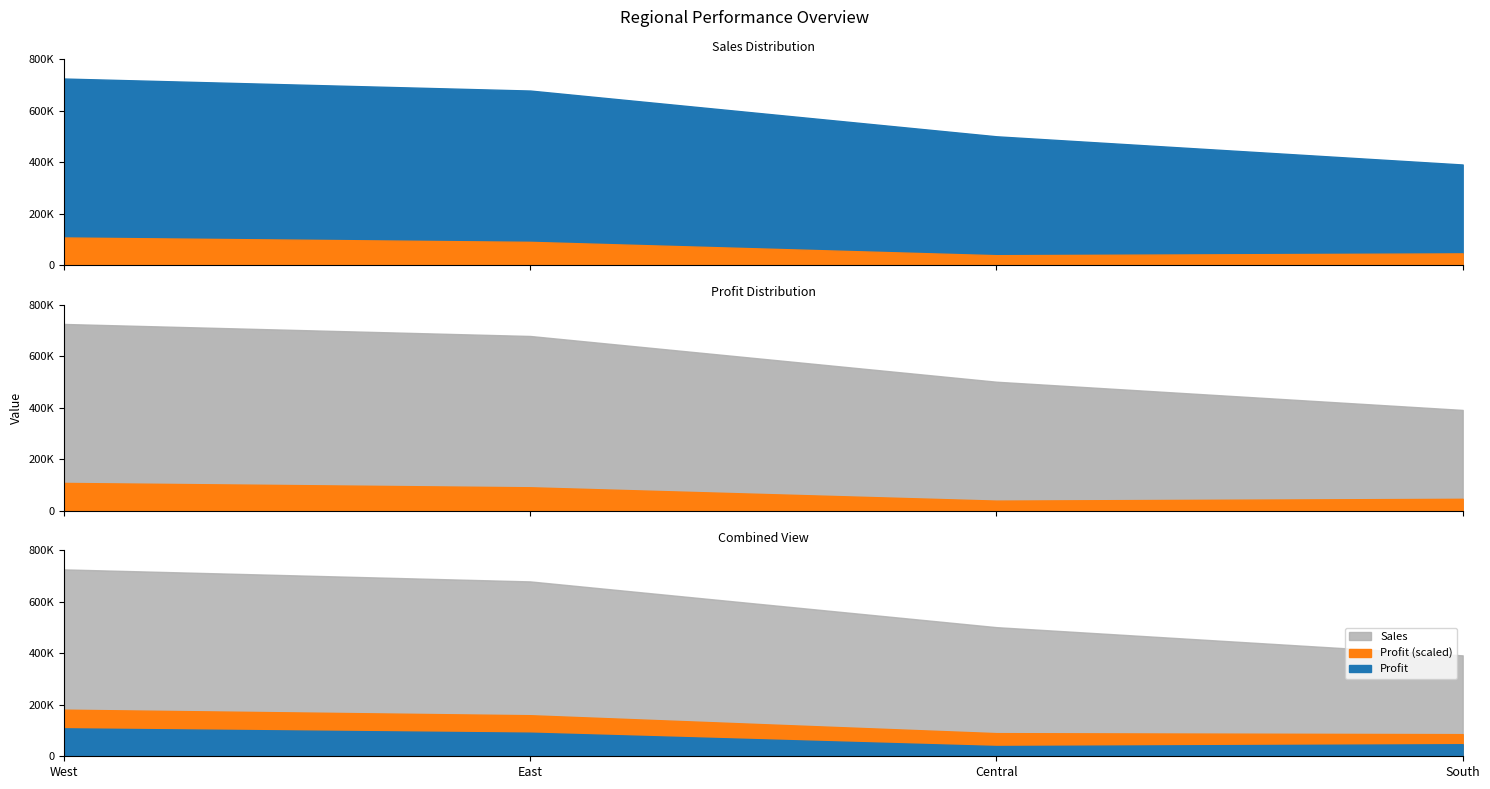

The Sales series shows 391721.9 at South. True or false?

True